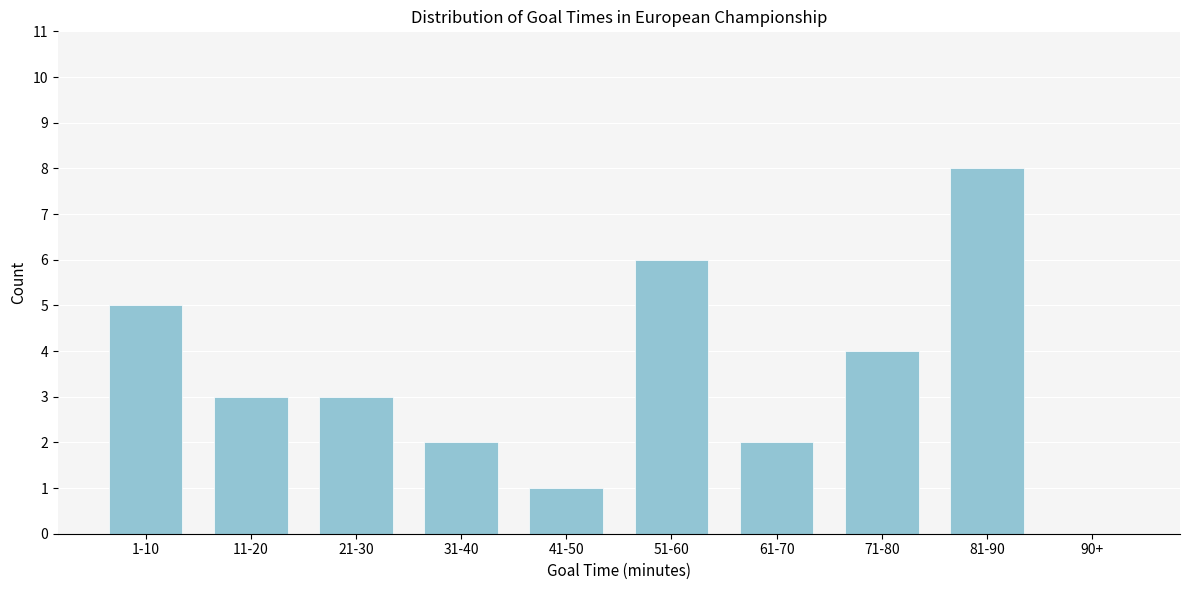

Reading left to right, list all the values displayed in this chart.

1-10=5	11-20=3	21-30=3	31-40=2	41-50=1	51-60=6	61-70=2	71-80=4	81-90=8	90+=0